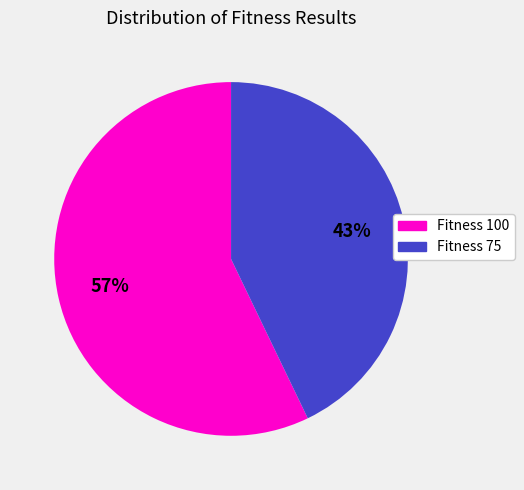

Do Fitness 100 and Fitness 75 together represent more than half of the pie?

Yes